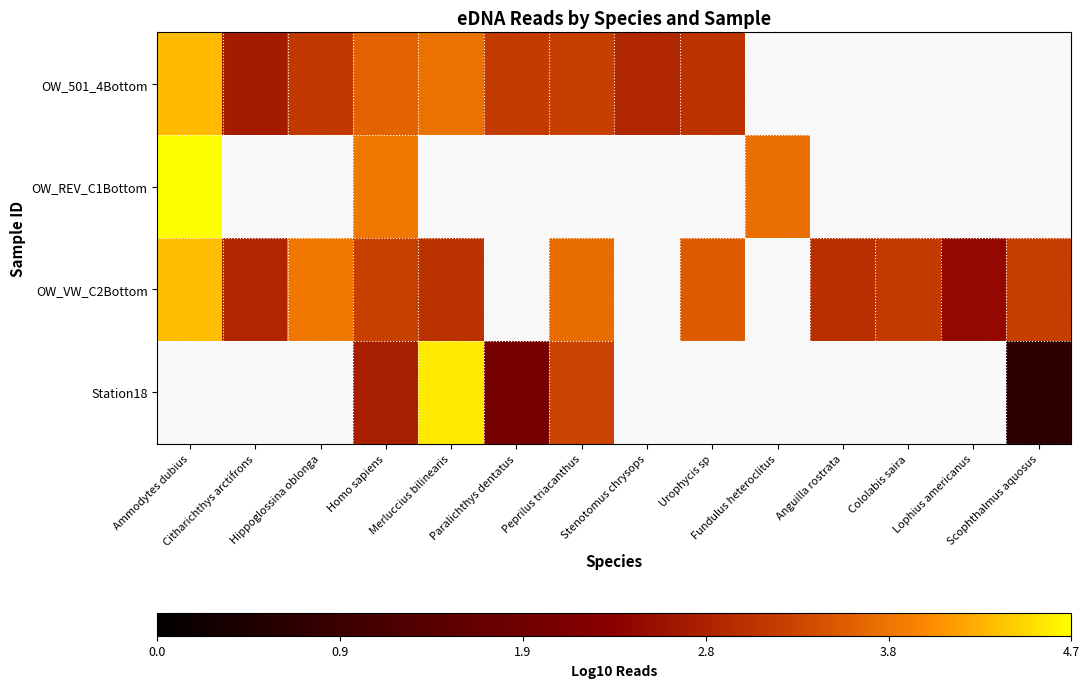

Between Hippoglossina oblonga and Cololabis saira, which series saw the biggest shift?

OW_VW_C2Bottom